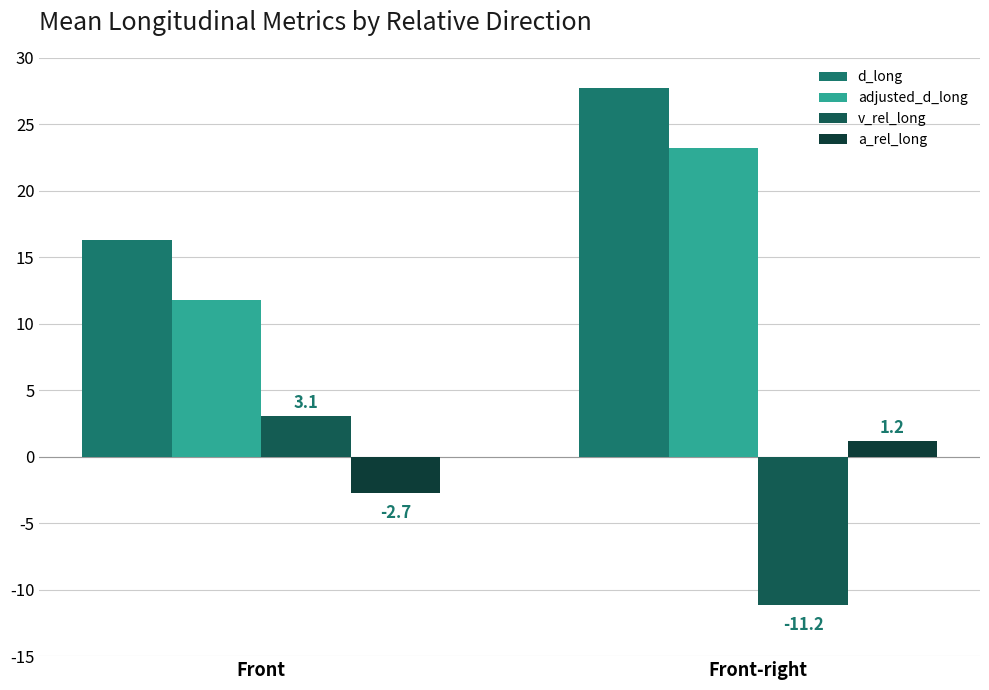

What is the highest value of the a_rel_long series?

1.2